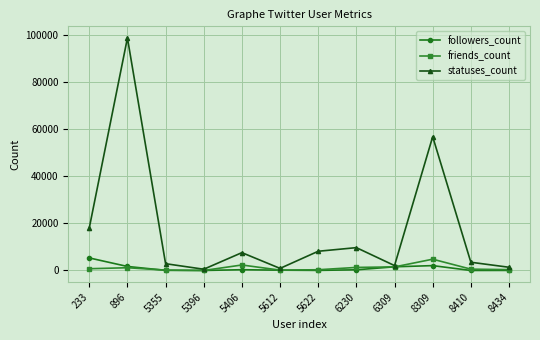

How many interior local peaks does the statuses_count series have?

4